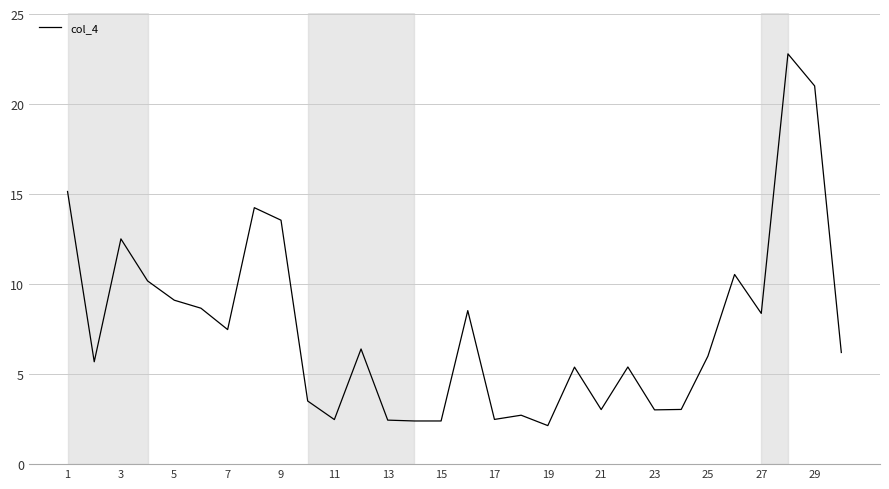

What is the minimum value shown in the chart?

2.1